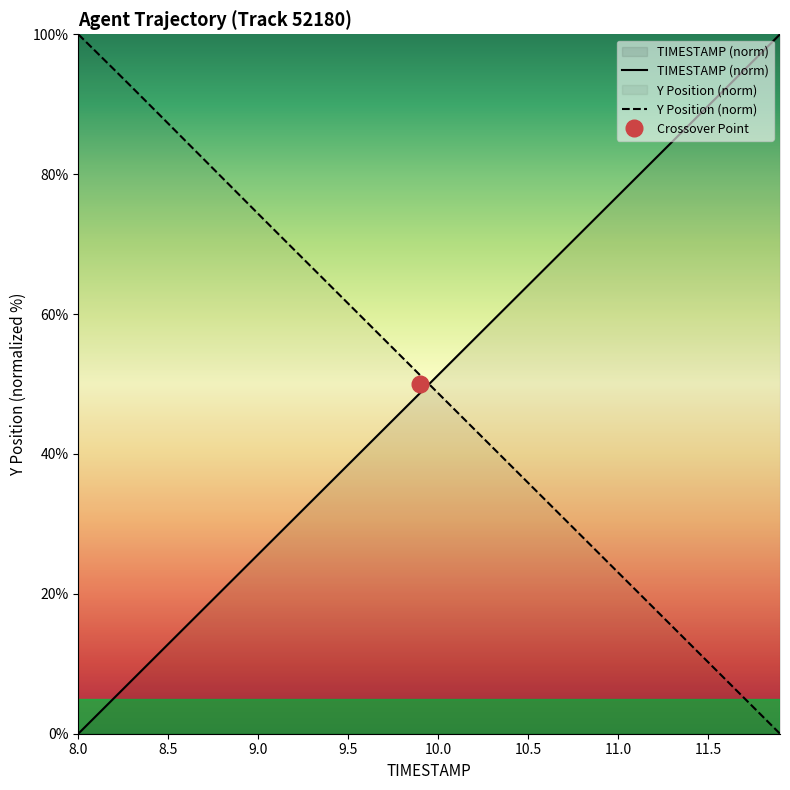

What is the highest value of the Y Position (norm) series?

100.0